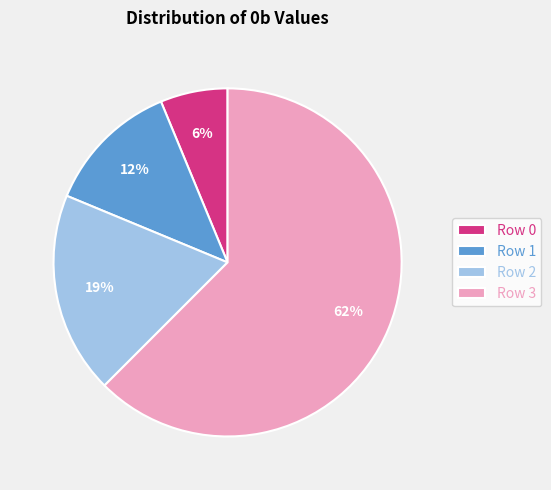

To the nearest percent, what percentage of the pie is Row 0?

6%